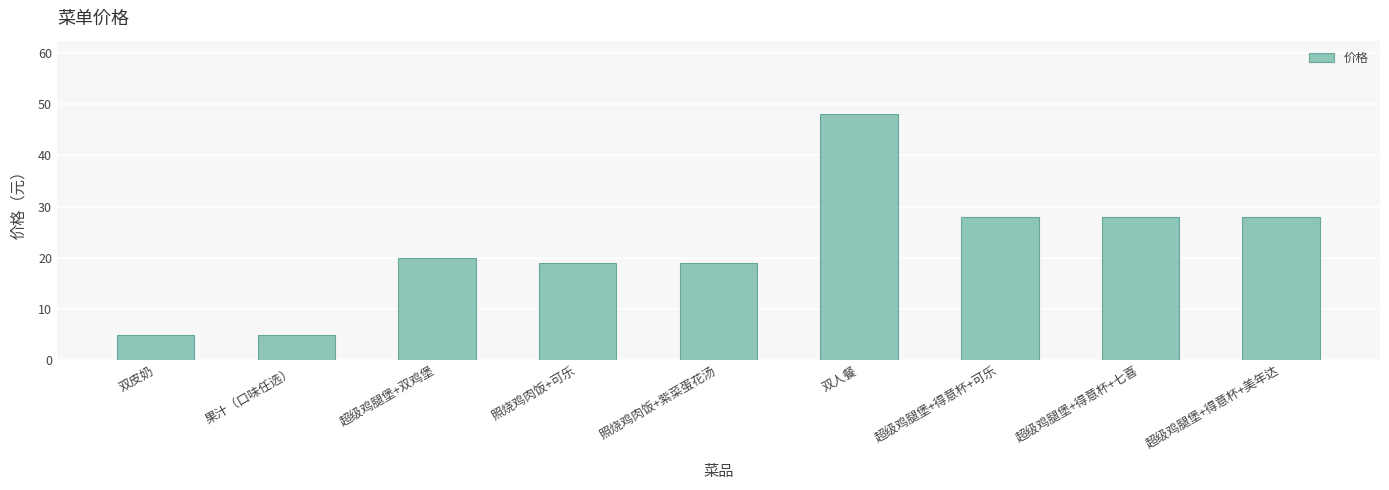

The value at 超级鸡腿堡+得意杯+七喜 is 28. True or false?

True